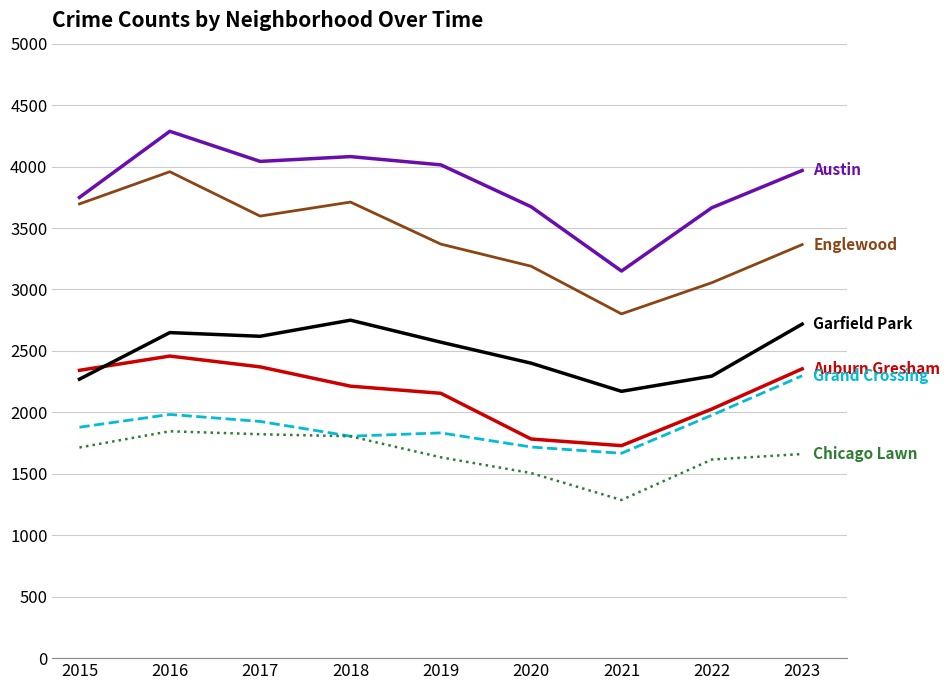

At which category is the sum across all series the highest?

2016